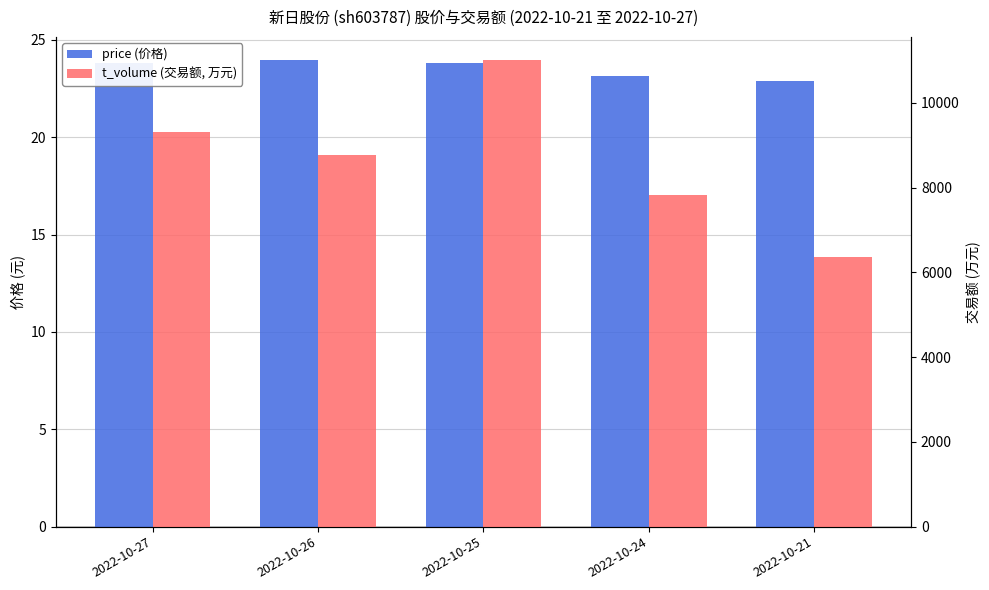

List the series in order of their overall mean, highest first.

t_volume (交易额, 万元), price (价格)